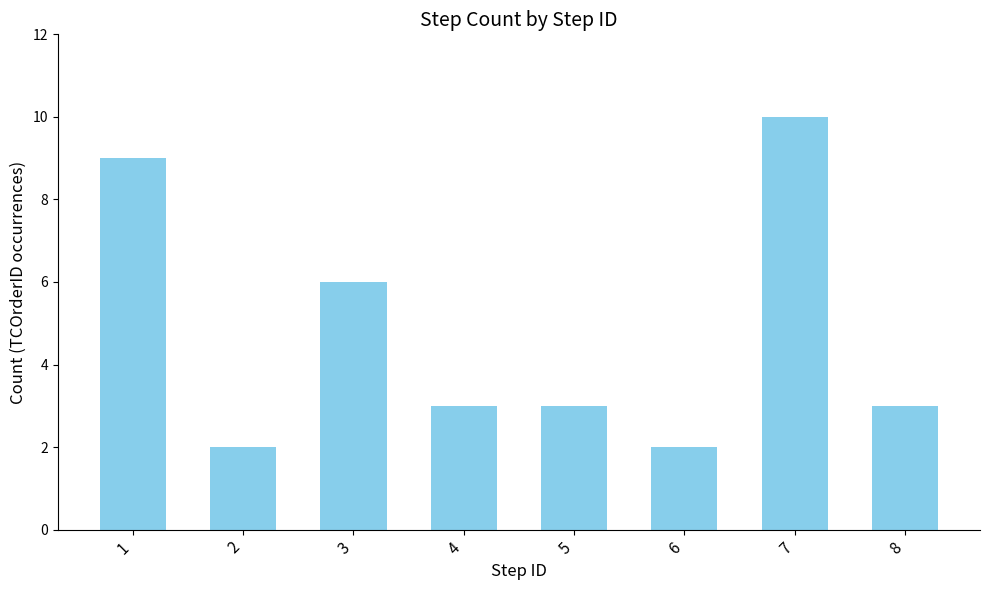

What is the difference between the maximum and second lowest values?

8